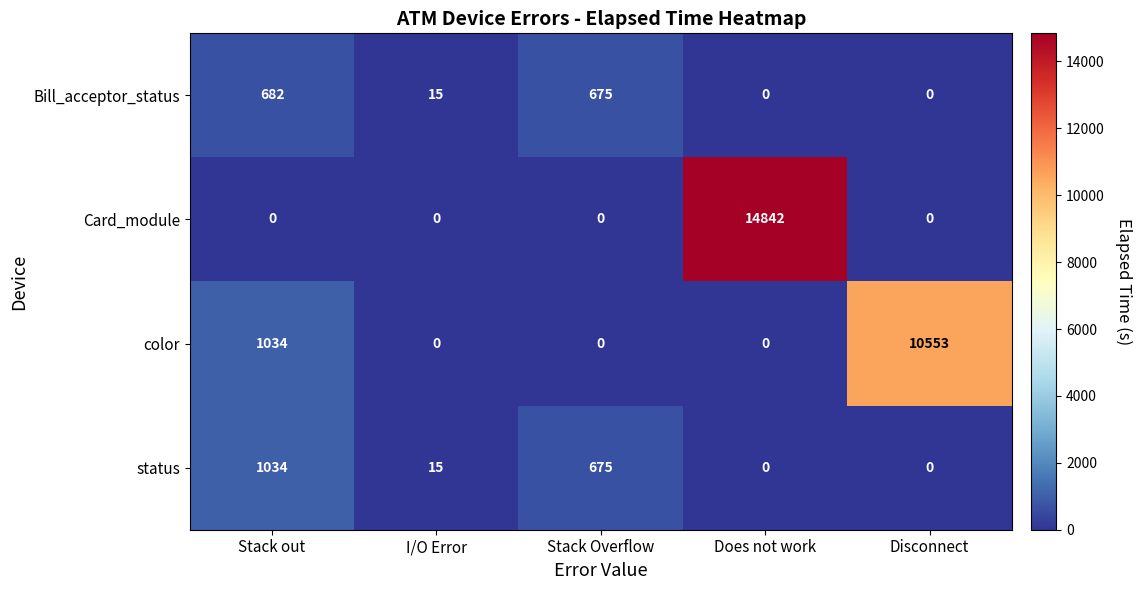

What is the spread (max minus min) of values at Stack Overflow?

675